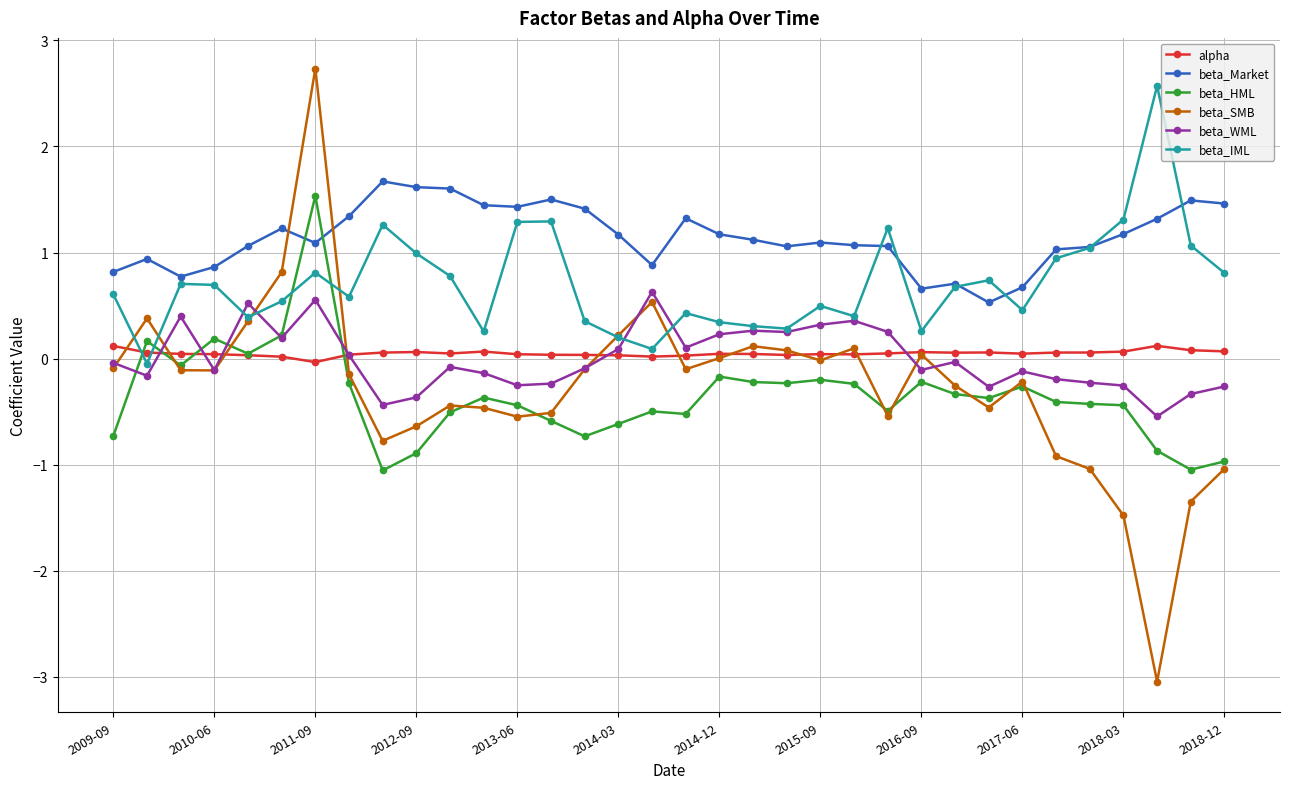

True or false: beta_WML and beta_SMB intersect in this chart.

True